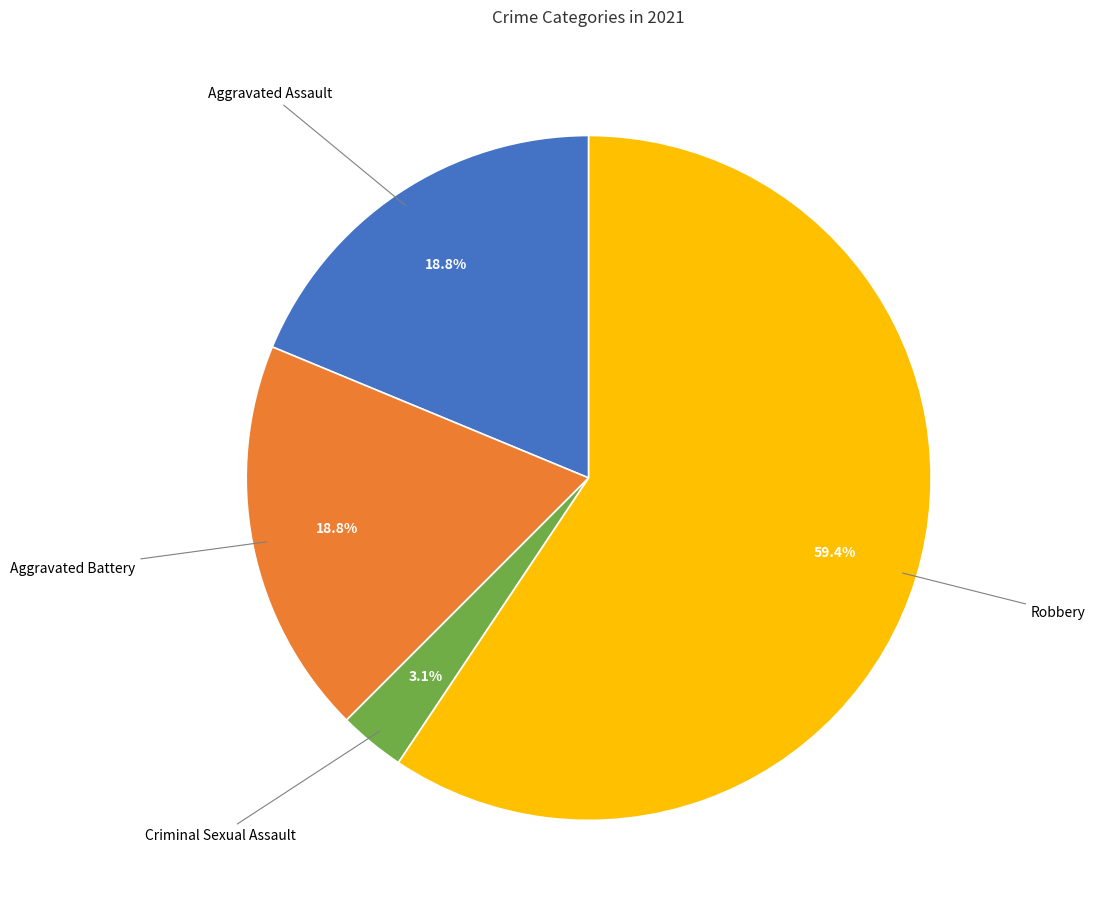

How many slices are in this pie chart?

4